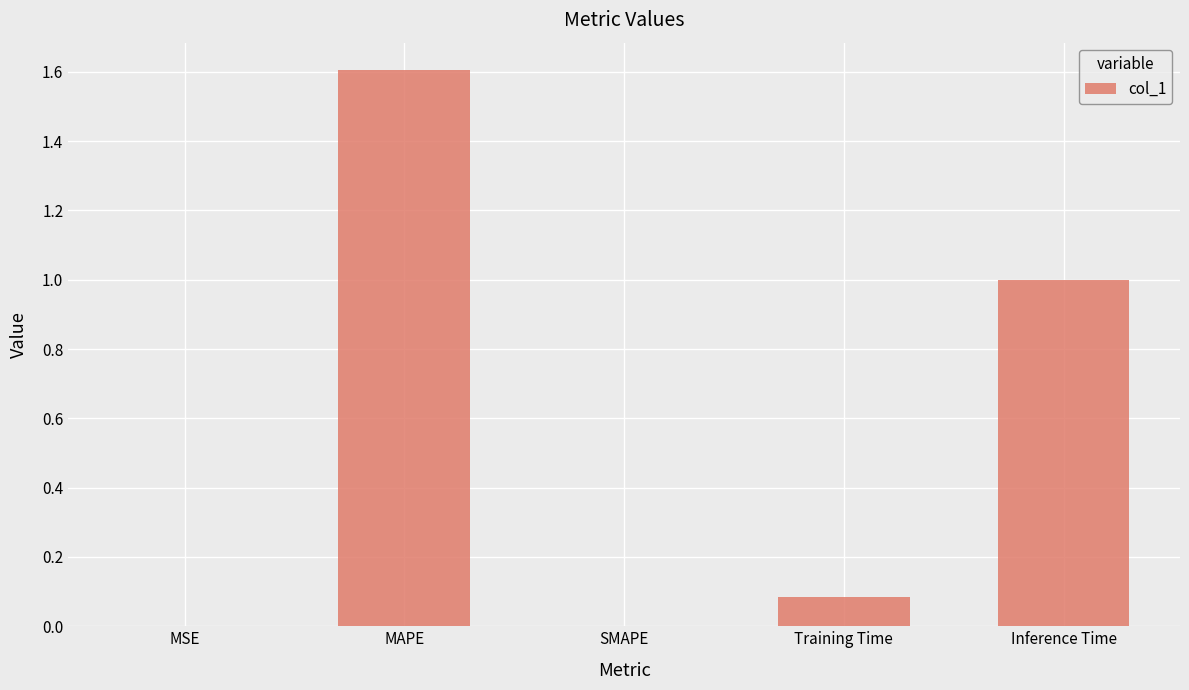

What value does the data have at MAPE?

1.6